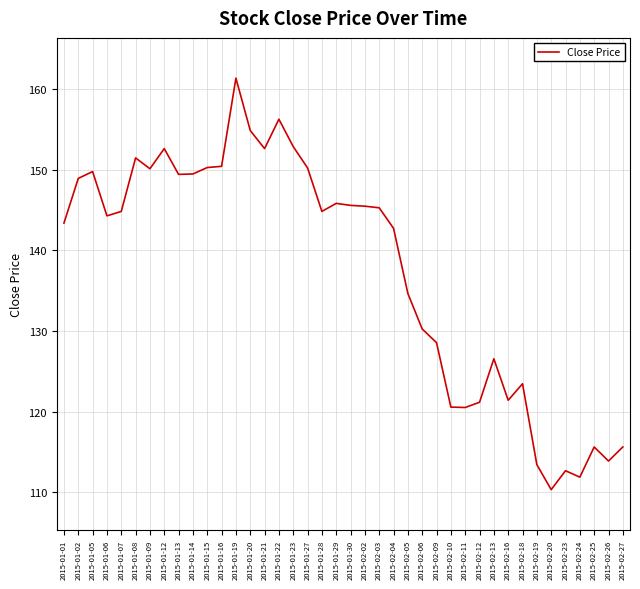

At which category does the data reach its first local valley?

2015-01-06